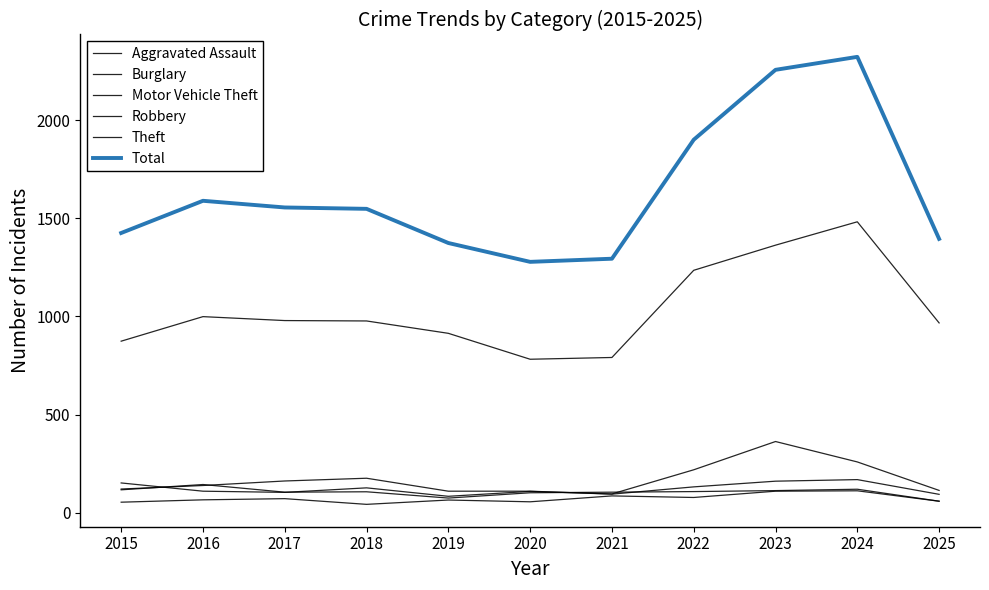

What is the difference between the highest and lowest values at 2022?

1822